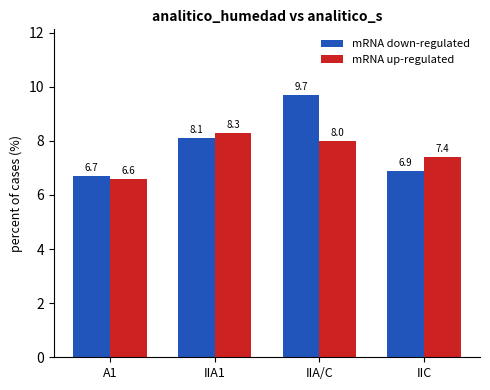

The mRNA down-regulated series shows 12.9 at IIA/C. True or false?

False